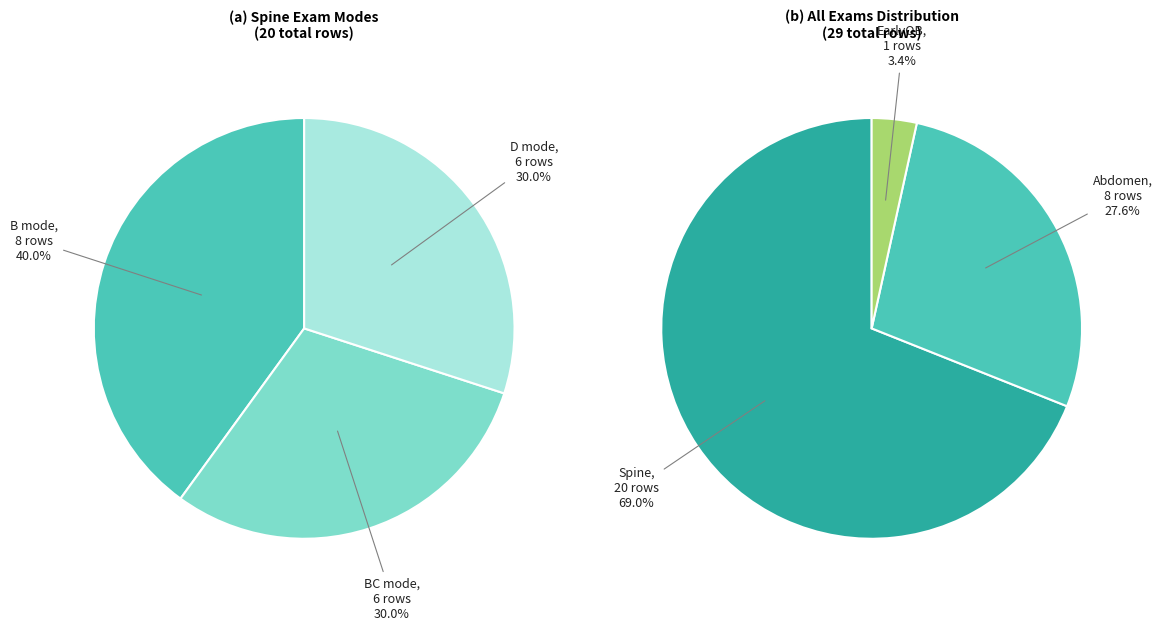

The EarlyOB slice represents 3% of the pie. True or false?

False